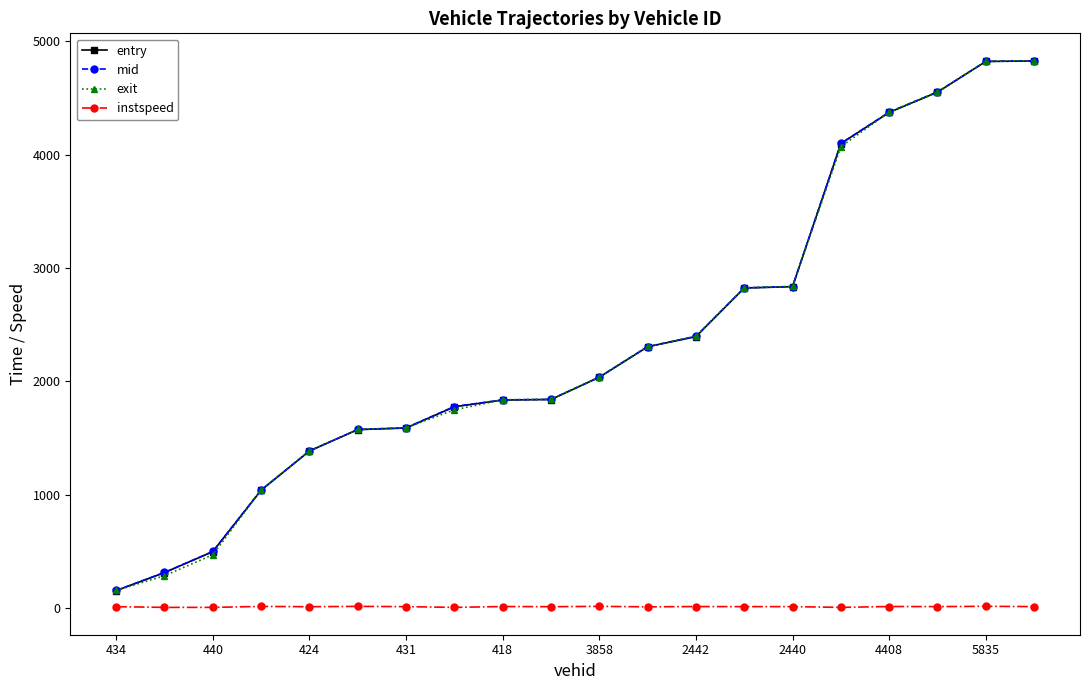

True or false: instspeed and mid cross at least once.

False